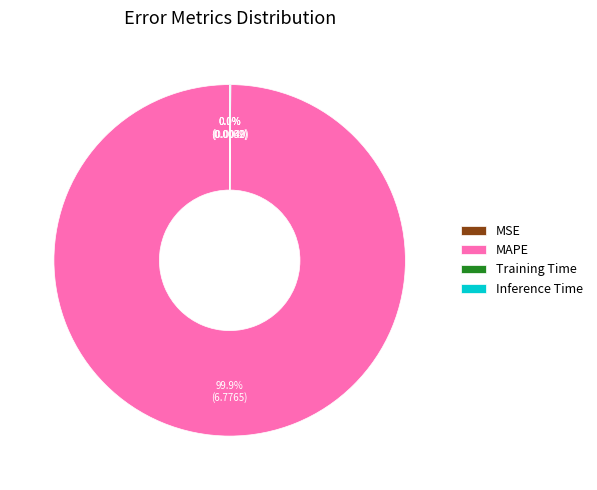

Is there a majority slice in this chart?

Yes